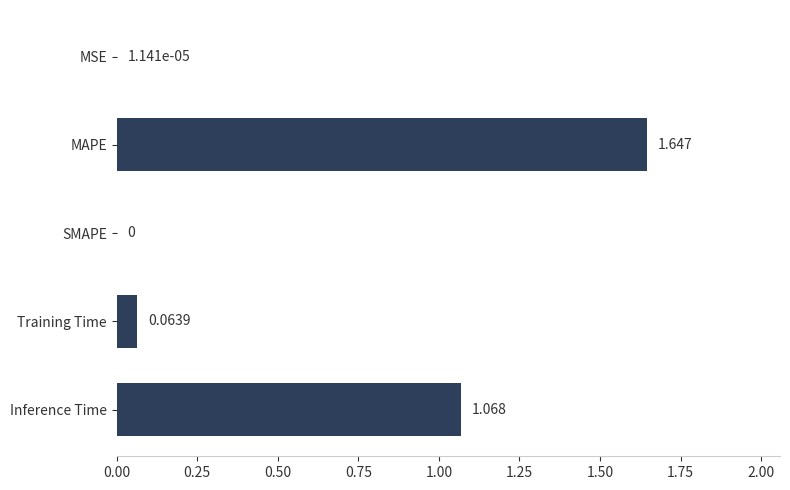

Between SMAPE and MAPE, which is larger?

MAPE